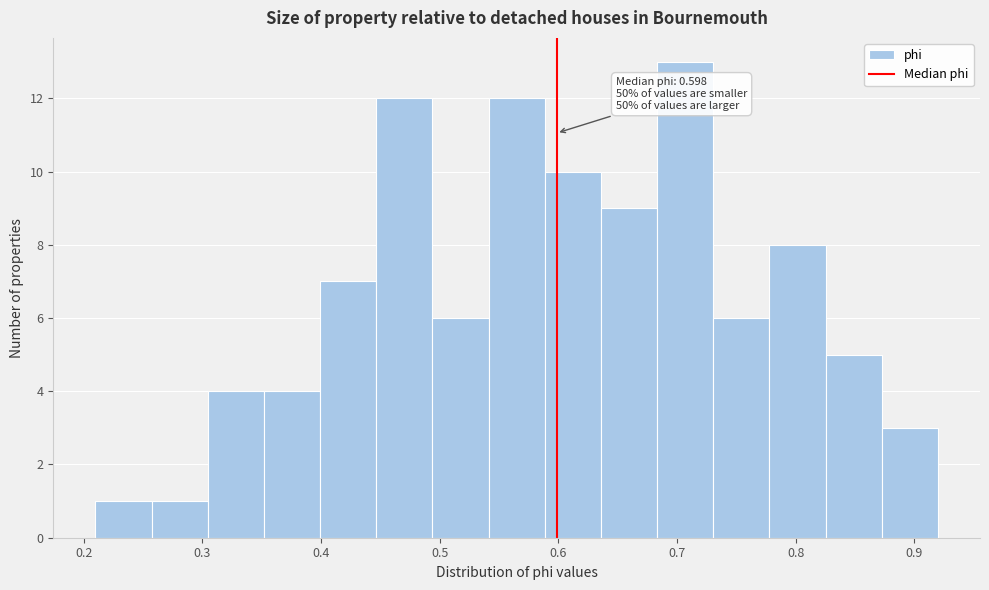

Which range on the x-axis has the tallest bar?

0.68 to 0.73